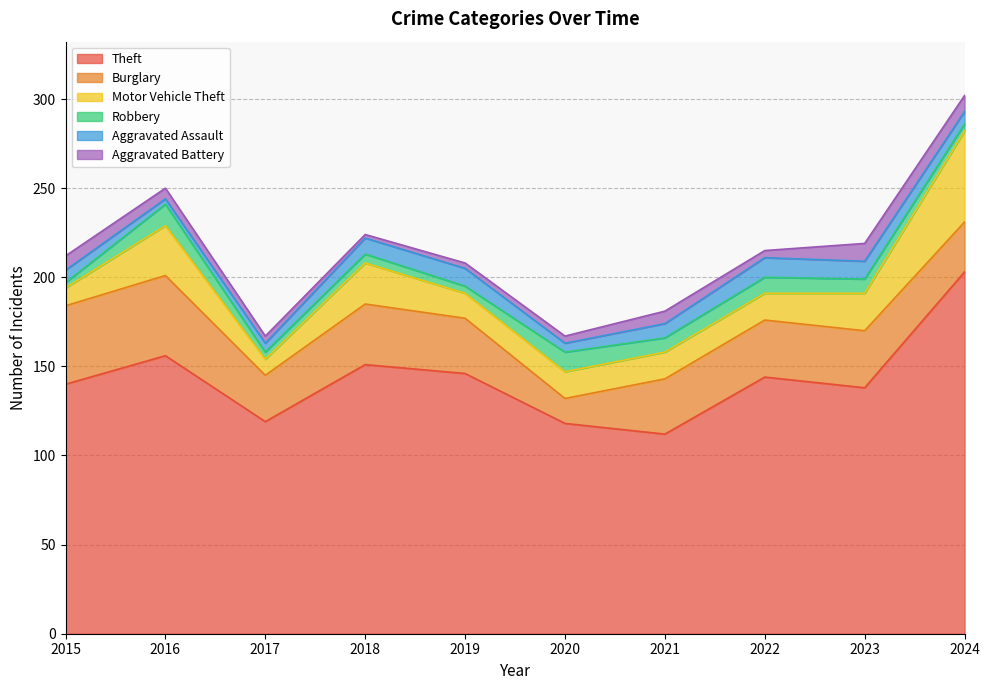

What is the approximate value of Theft at 2020?

118